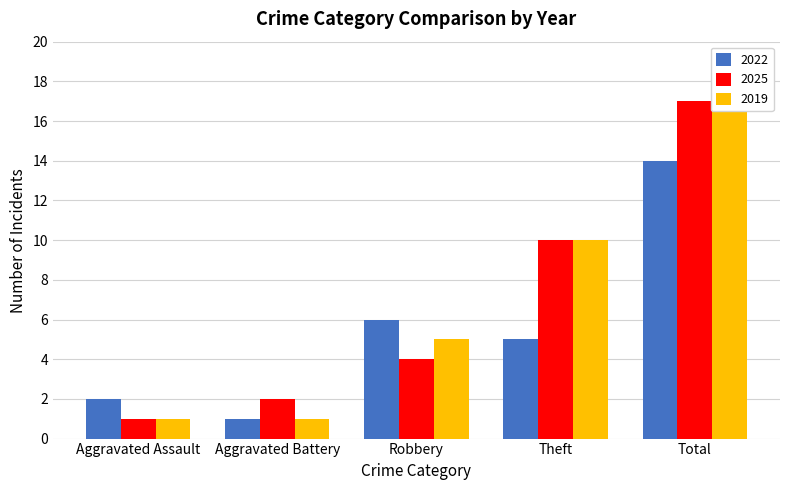

Which category has the lowest value in the 2022 series?

Aggravated Battery